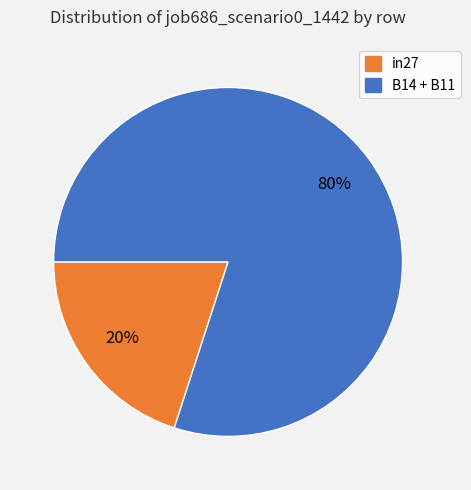

To the nearest percent, what is the difference between the largest and smallest slice percentages?

60%